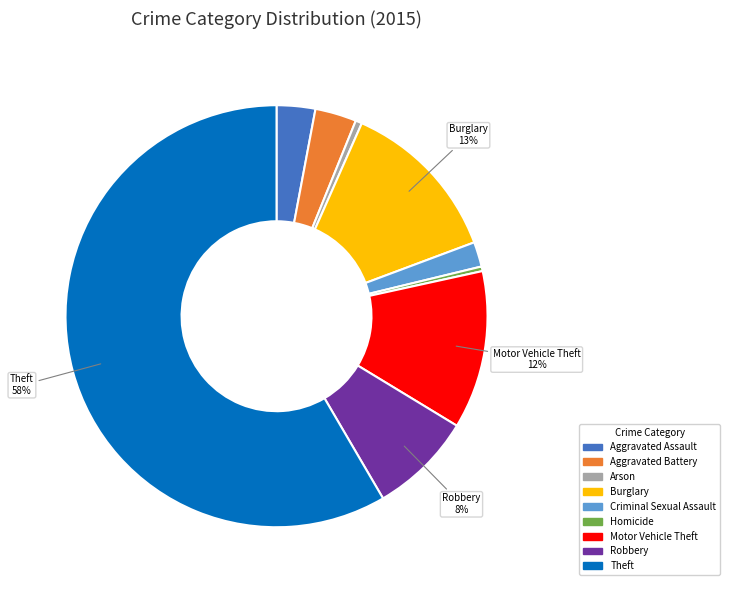

To the nearest percent, what is the average slice percentage?

11%